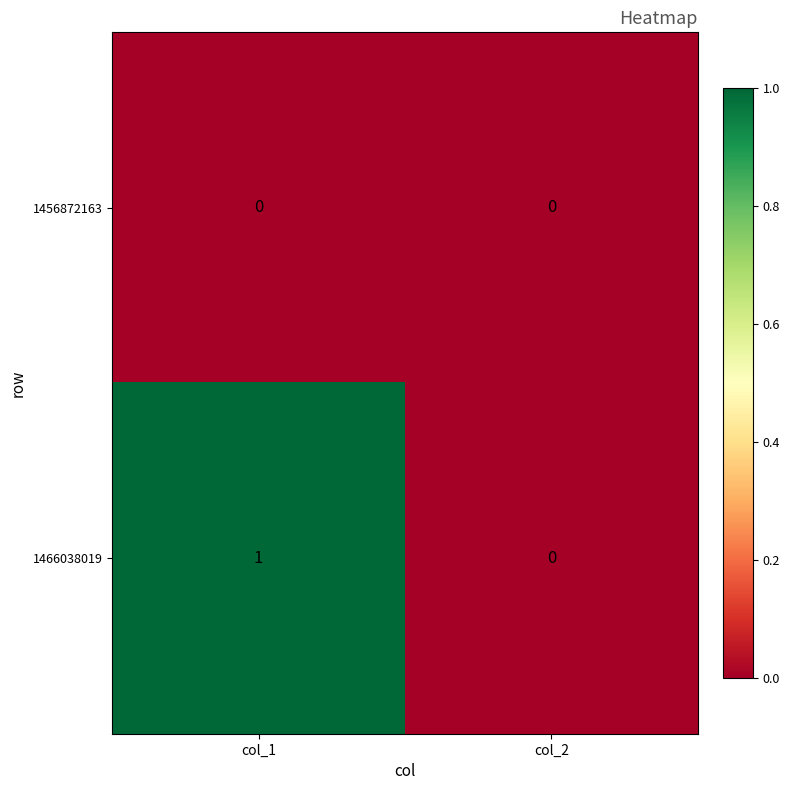

Reading right to left, extract all data points from this chart.

1456872163: 0	0
1466038019: 0	1